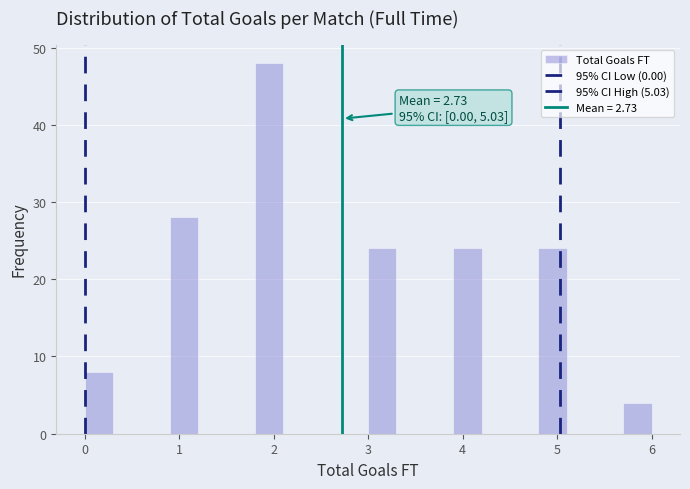

Around what value on the x-axis is the tallest bar? Give the approximate position of its centre, as read against the axis.

2.0